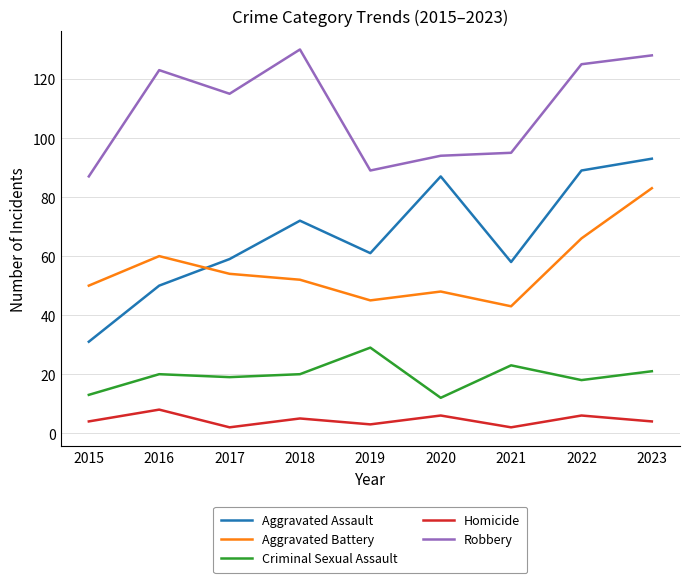

What is the sum of all Criminal Sexual Assault values?

175